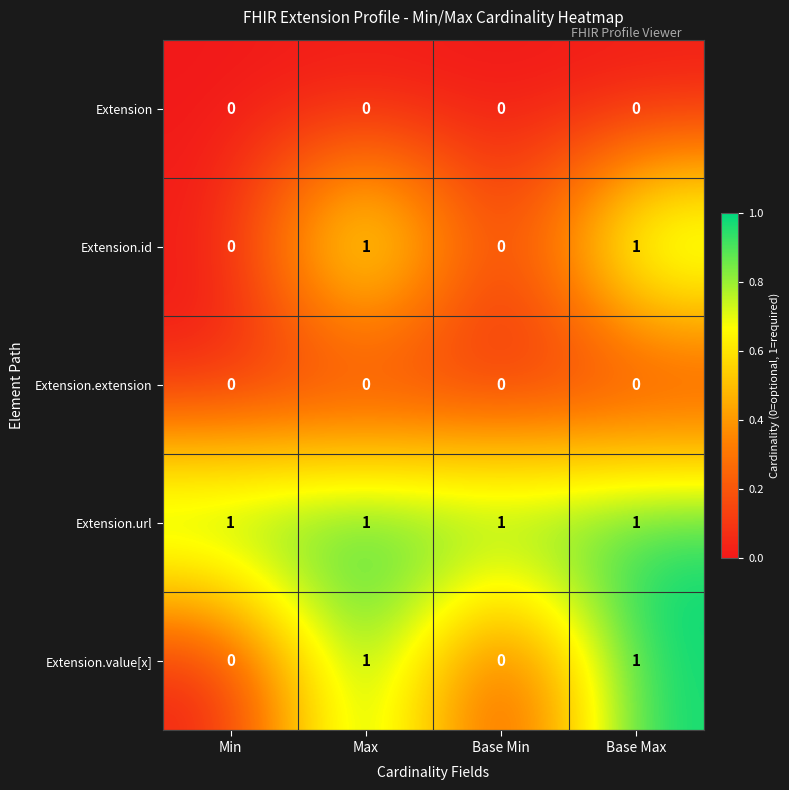

Reading right to left, transcribe all the data shown in this chart.

Extension: 0	0	0	0
Extension.id: 1	0	1	0
Extension.extension: 0	0	0	0
Extension.url: 1	1	1	1
Extension.value[x]: 1	0	1	0